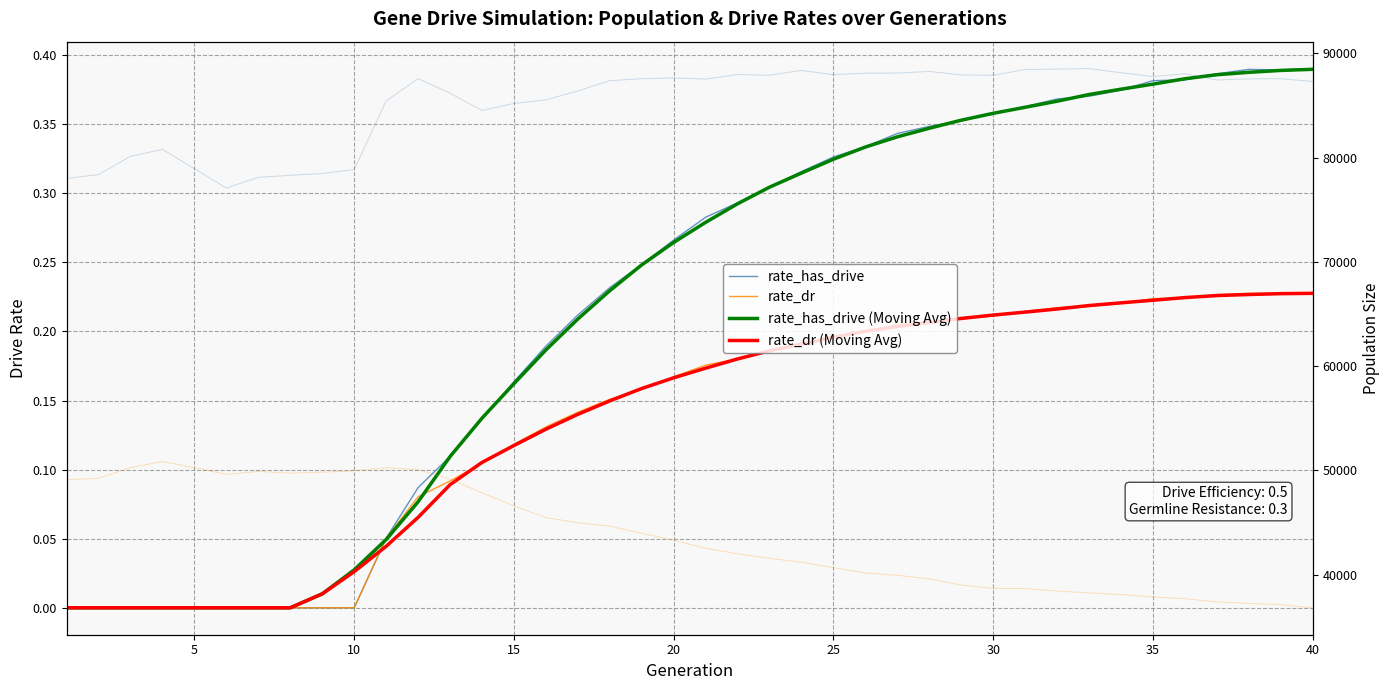

What is the maximum value for rate_dr (Moving Avg)?

0.2